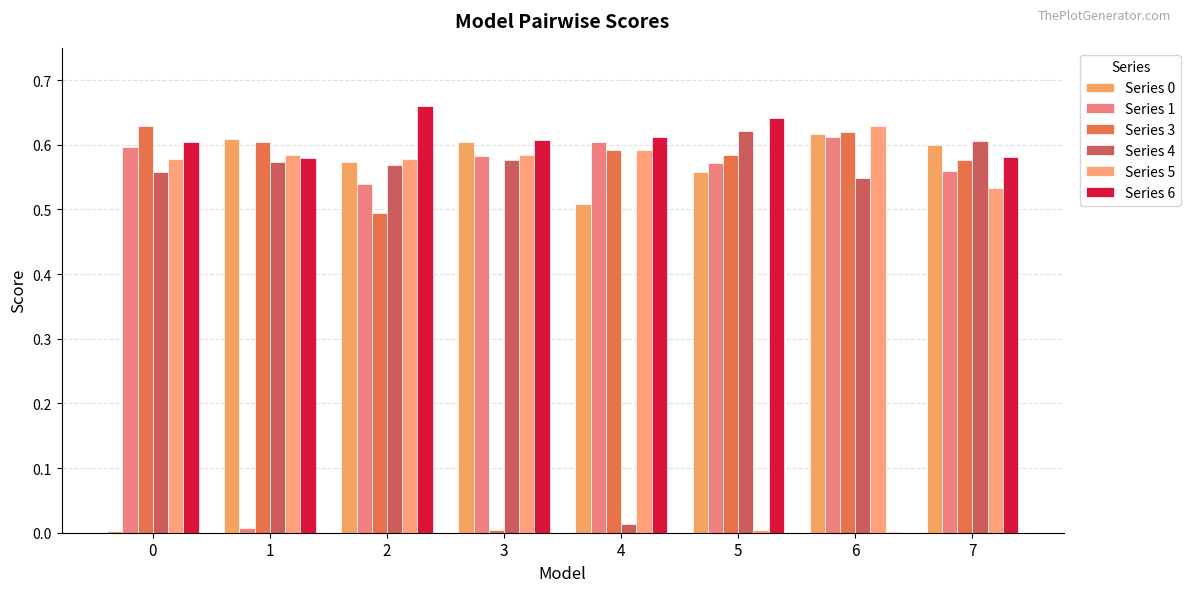

Are the bars grouped side by side (vs. stacked)?

Yes